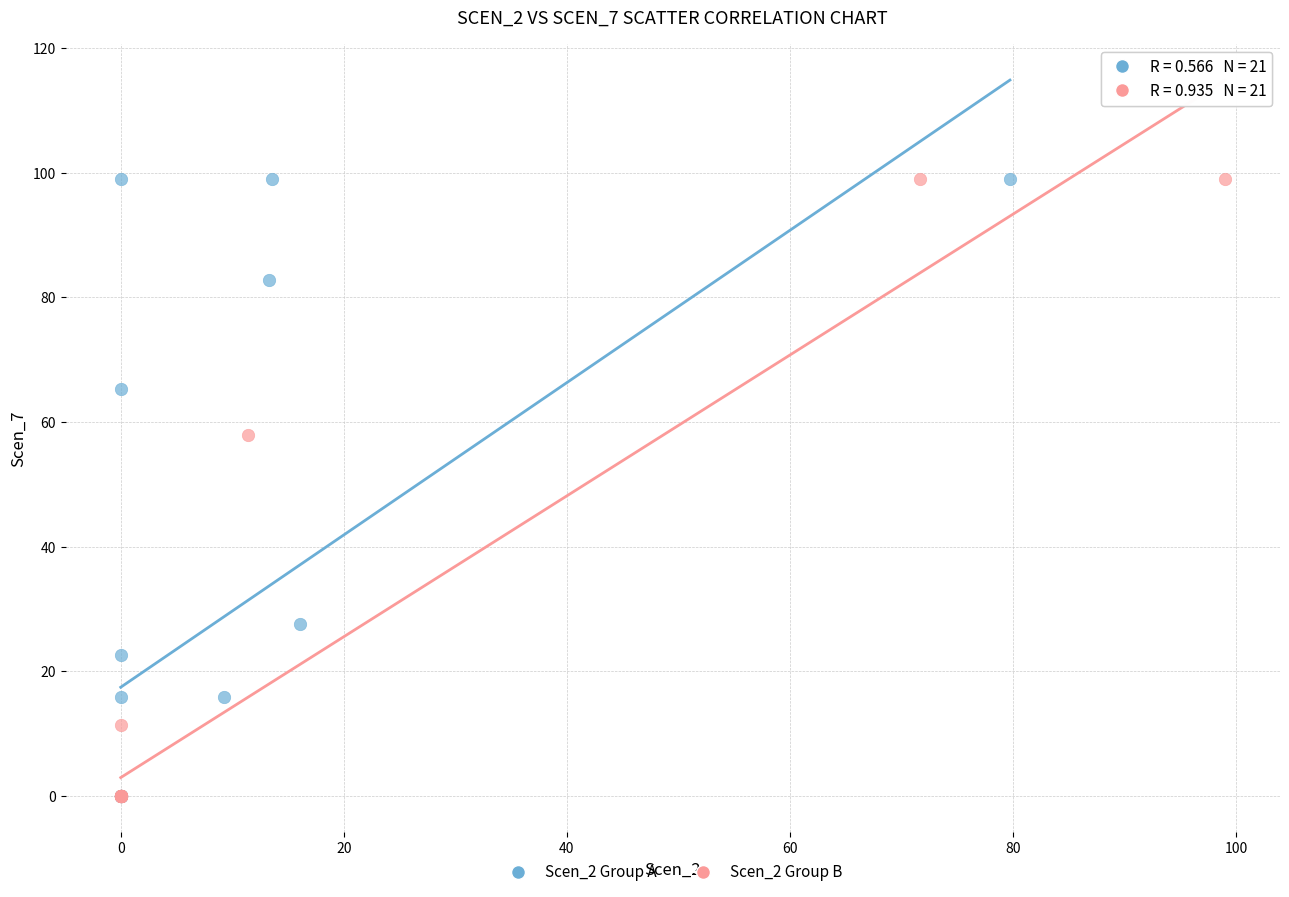

What are all the series names shown in the legend?

Scen_2 Group A, Scen_2 Group B